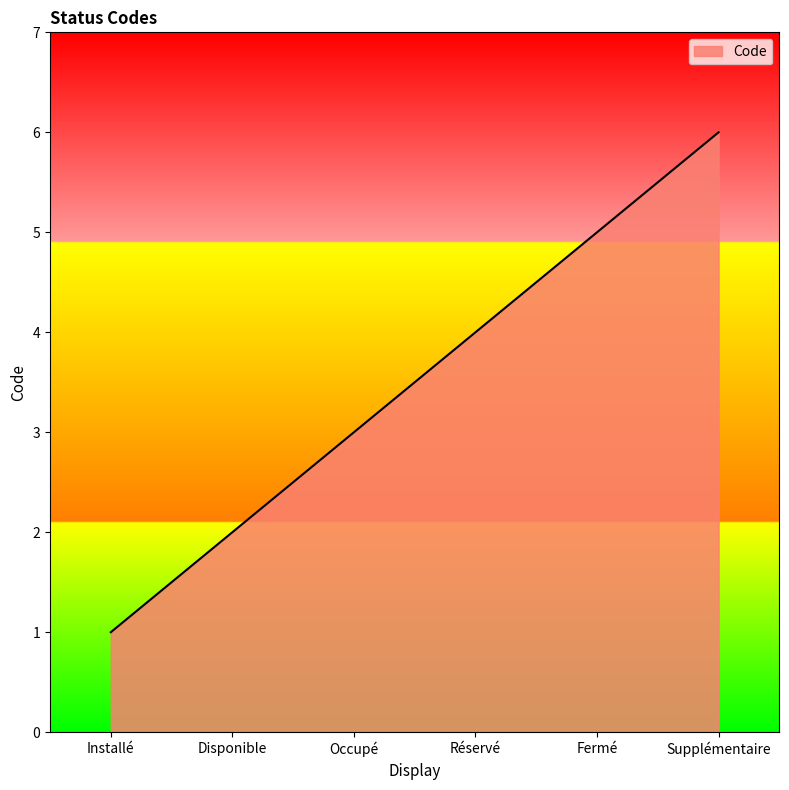

What is the minimum value shown in the chart?

1